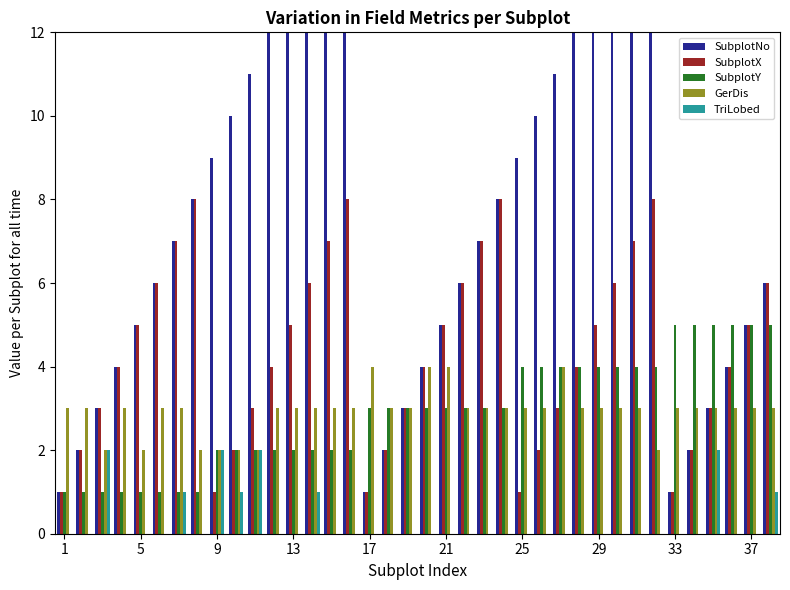

What is the highest value of the SubplotX series?

8